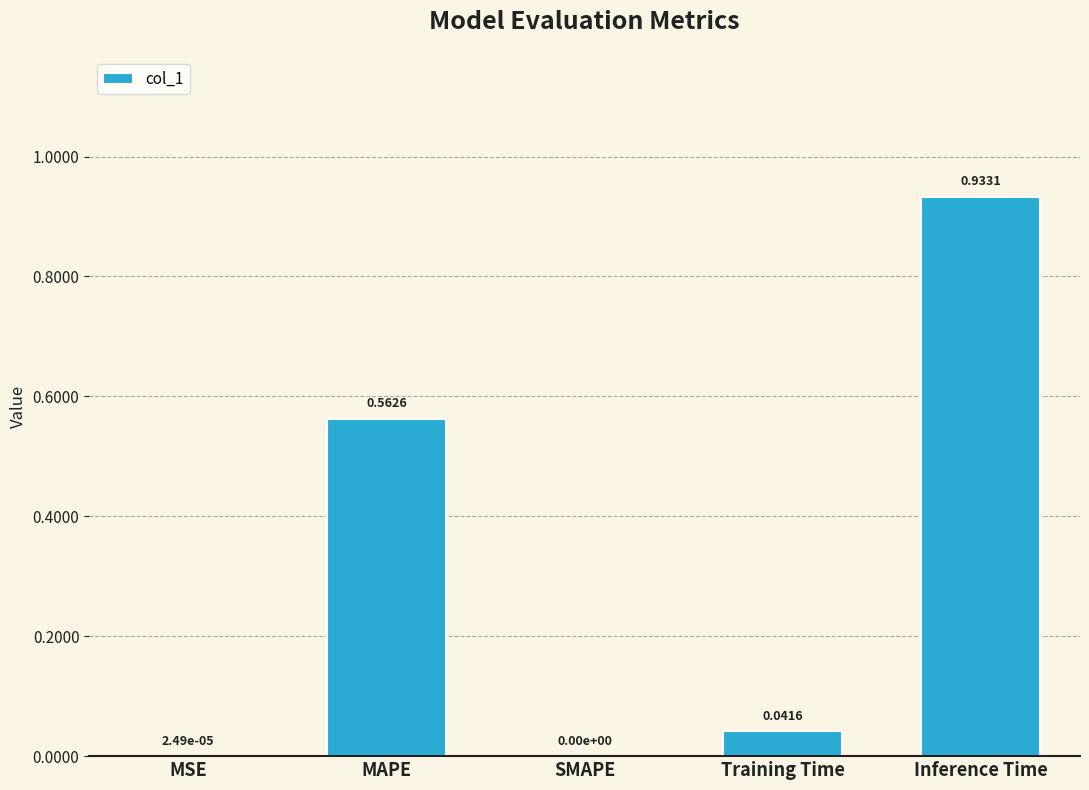

What is the sum of all values?

1.5